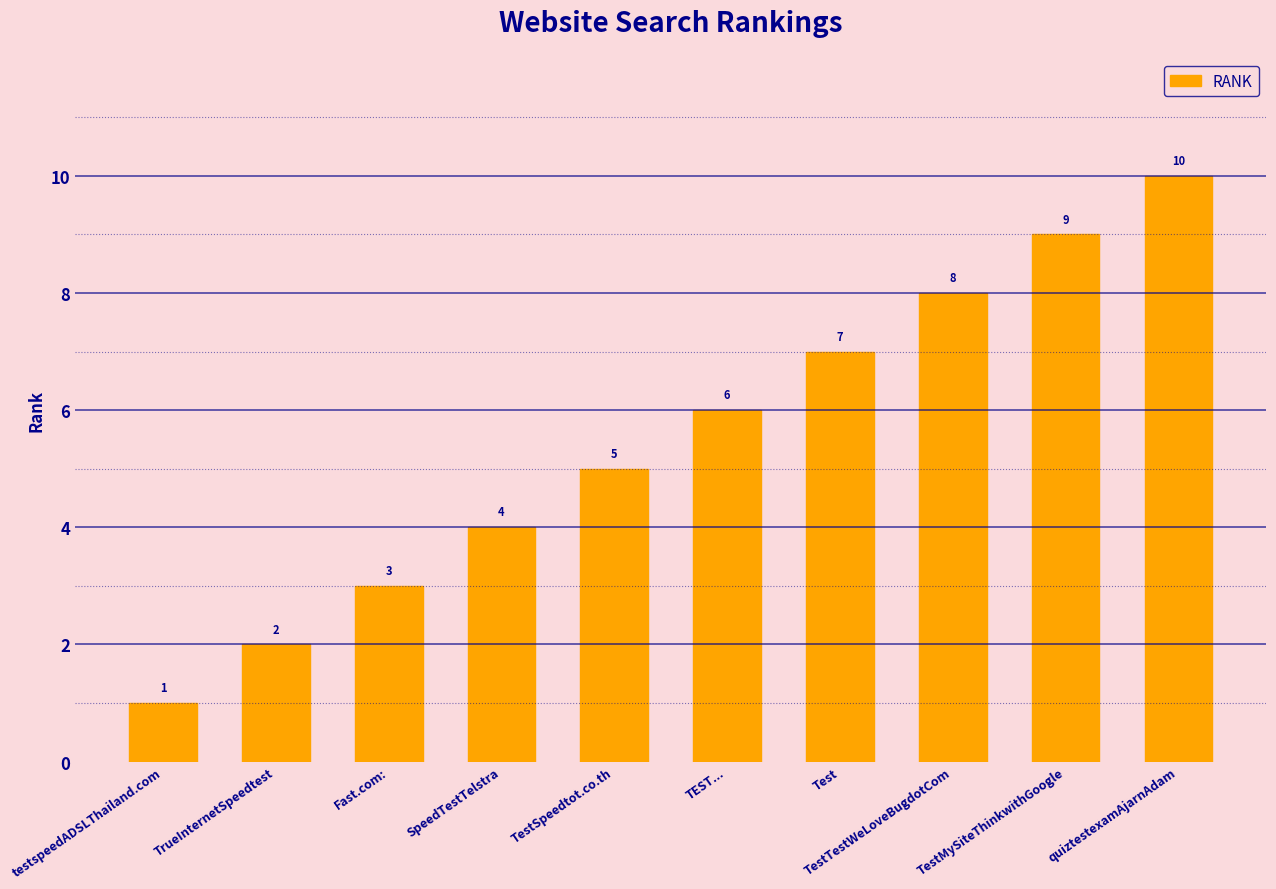

What is the average value?

6